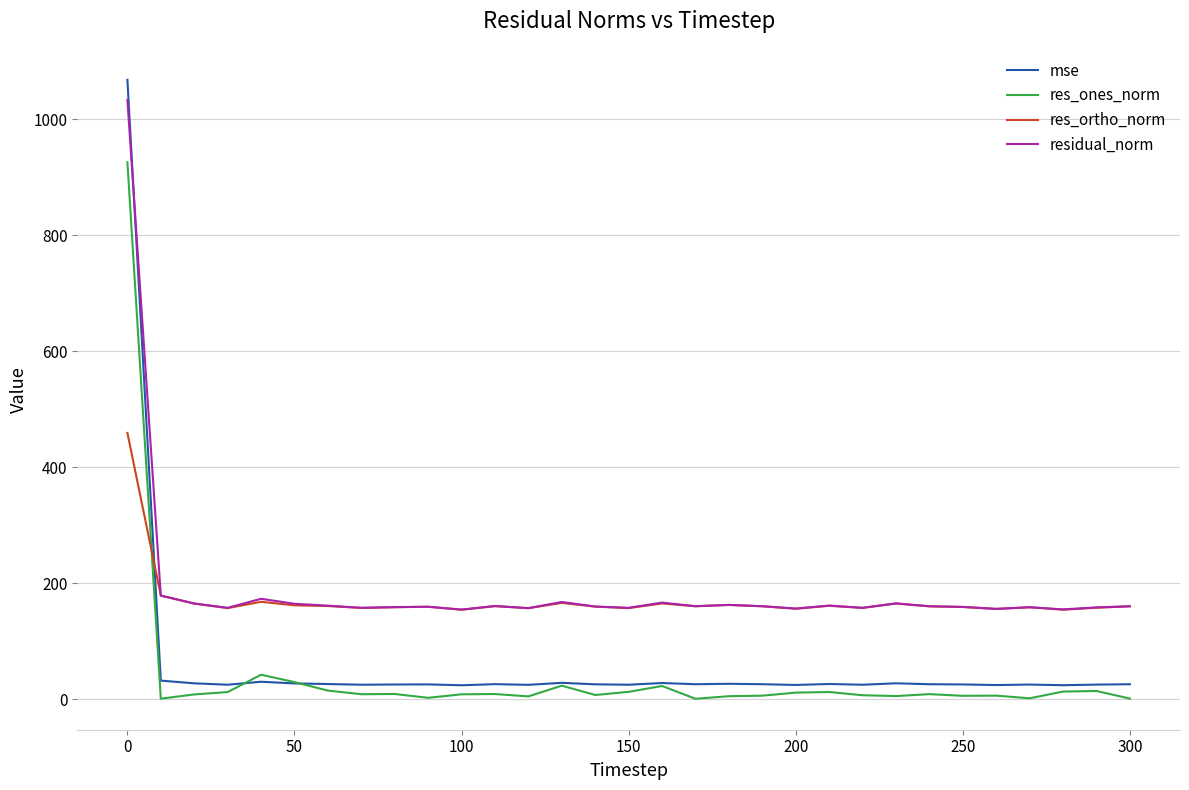

What is the sum of all res_ones_norm values?

1235.2